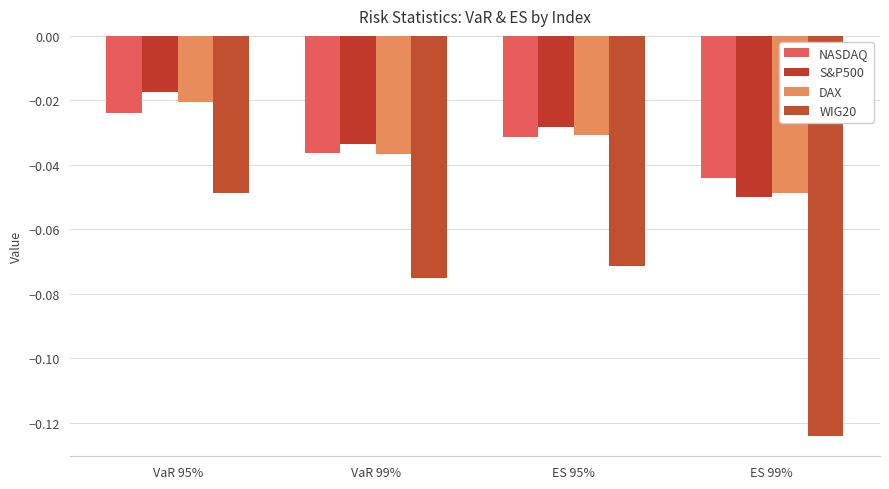

Where is DAX nearest to the value 0?

VaR 95%